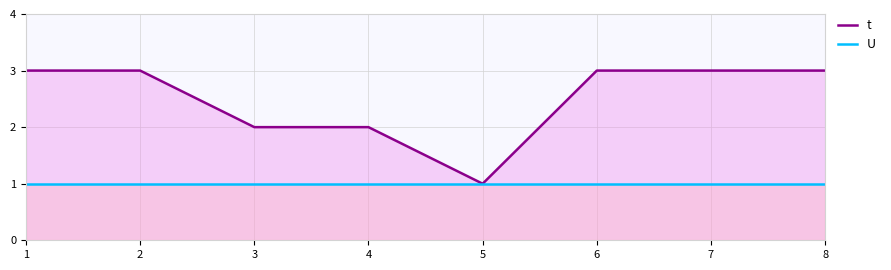

What is the value of the U point at the 3rd from the left?

1